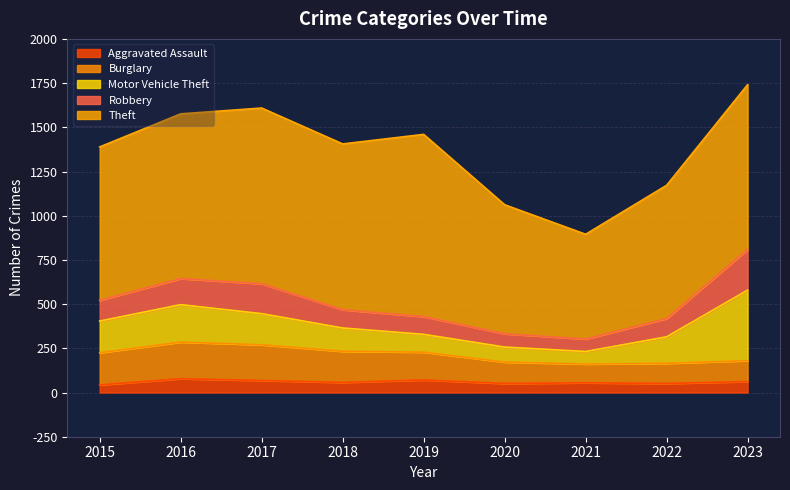

What is the maximum value shown in the chart?

1031